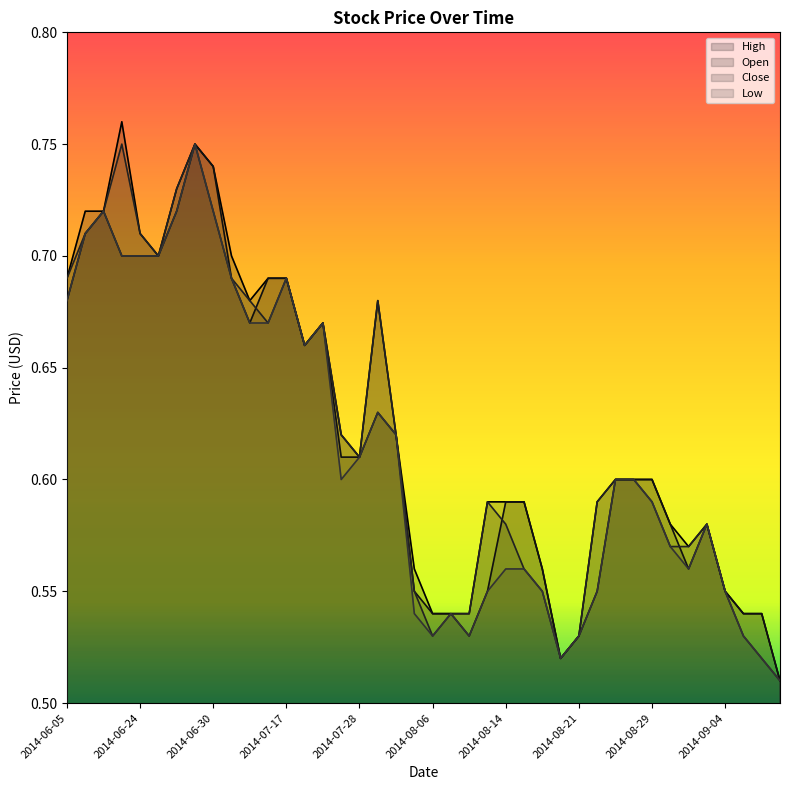

What is the maximum value shown in the chart?

0.8